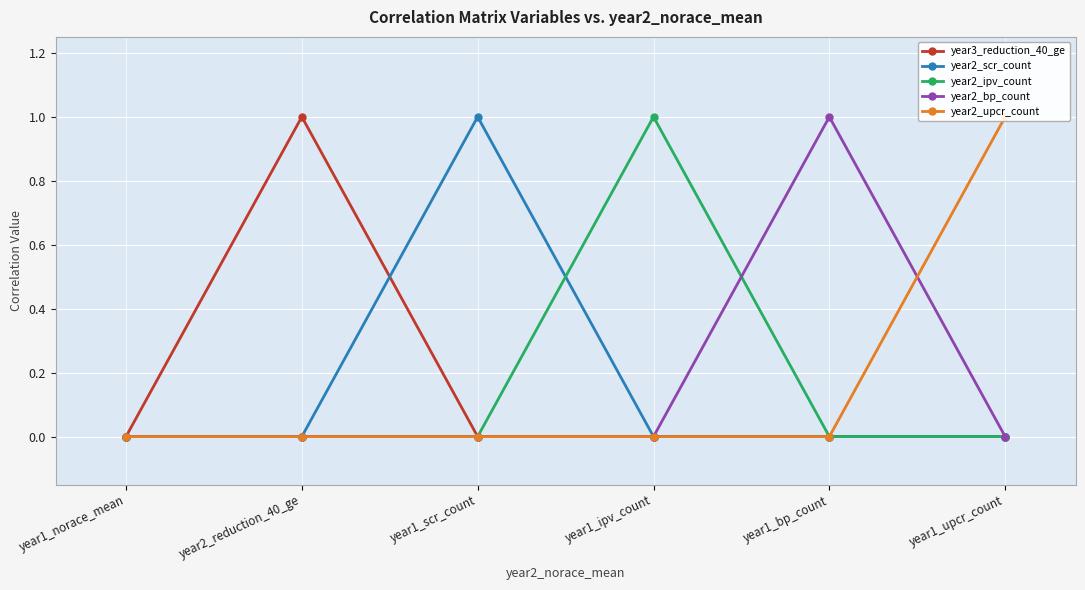

Reading left to right, transcribe all the data shown in this chart.

year3_reduction_40_ge: year1_norace_mean=0	year2_reduction_40_ge=1	year1_scr_count=0	year1_ipv_count=0	year1_bp_count=0	year1_upcr_count=0
year2_scr_count: year1_norace_mean=0	year2_reduction_40_ge=0	year1_scr_count=1	year1_ipv_count=0	year1_bp_count=0	year1_upcr_count=0
year2_ipv_count: year1_norace_mean=0	year2_reduction_40_ge=0	year1_scr_count=0	year1_ipv_count=1	year1_bp_count=0	year1_upcr_count=0
year2_bp_count: year1_norace_mean=0	year2_reduction_40_ge=0	year1_scr_count=0	year1_ipv_count=0	year1_bp_count=1	year1_upcr_count=0
year2_upcr_count: year1_norace_mean=0	year2_reduction_40_ge=0	year1_scr_count=0	year1_ipv_count=0	year1_bp_count=0	year1_upcr_count=1